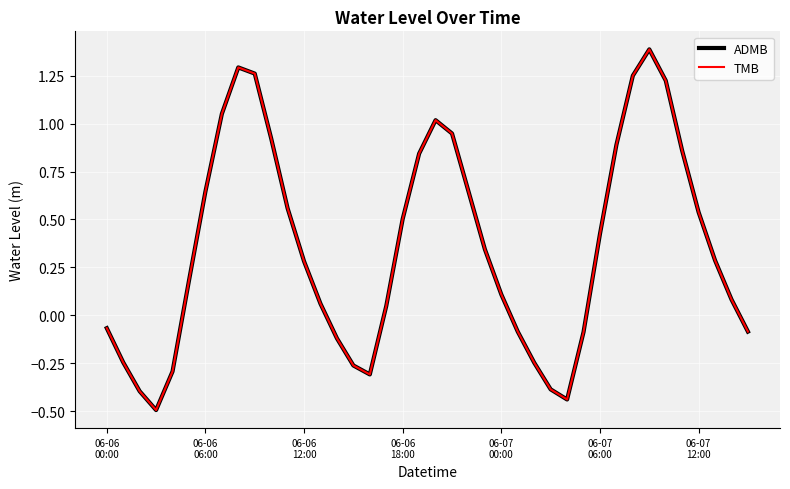

Does the chart display data point markers on the line(s)?

No